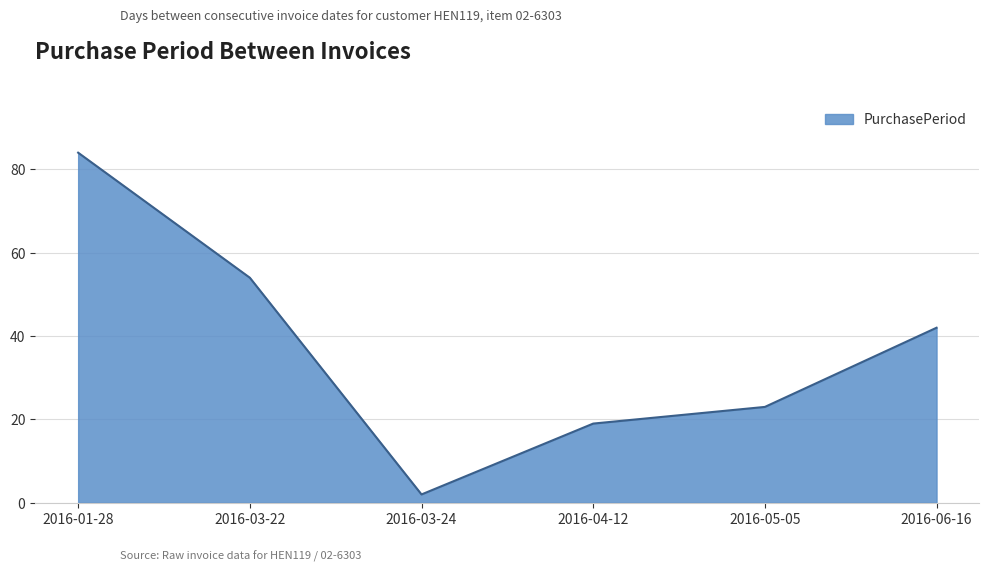

Approximately how many times larger is the value at 2016-04-12 compared to 2016-03-22?

0.4